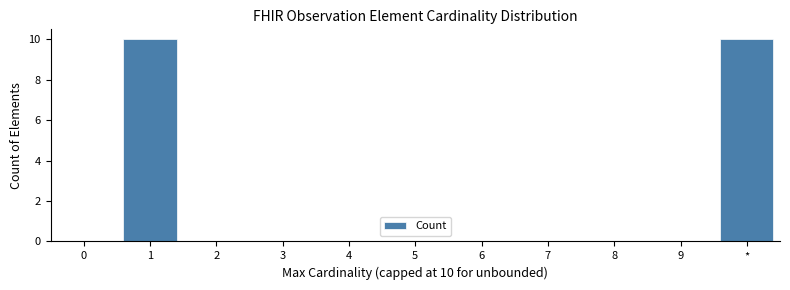

Reading left to right, transcribe all the data shown in this chart.

0=0	1=10	2=0	3=0	4=0	5=0	6=0	7=0	8=0	9=0	*=10